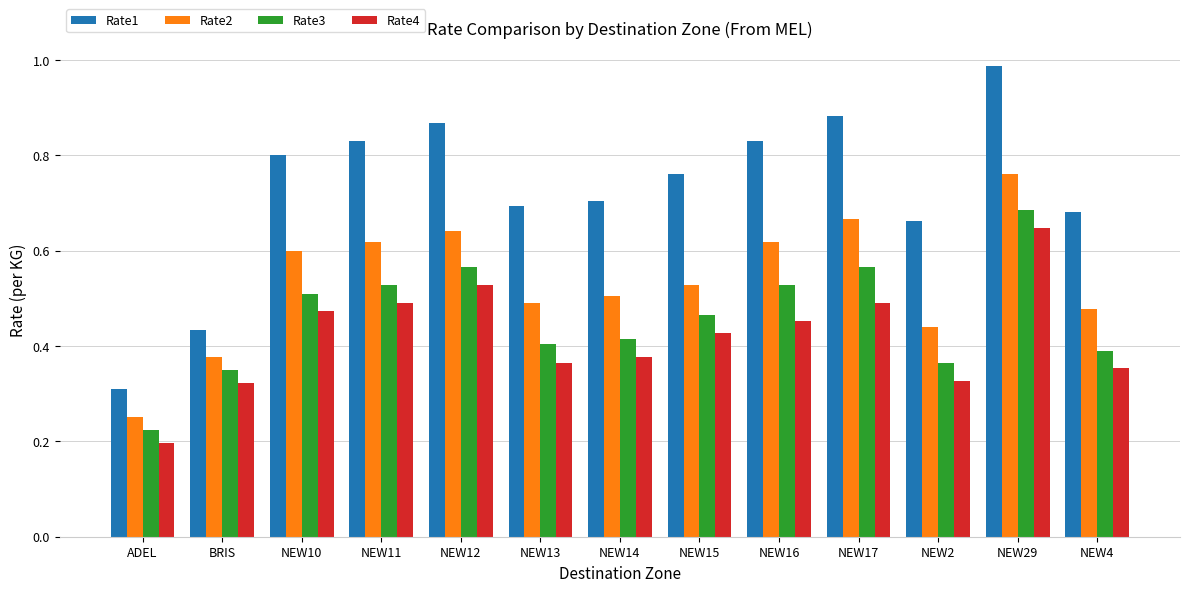

Which label corresponds to the smallest value in the chart?

ADEL